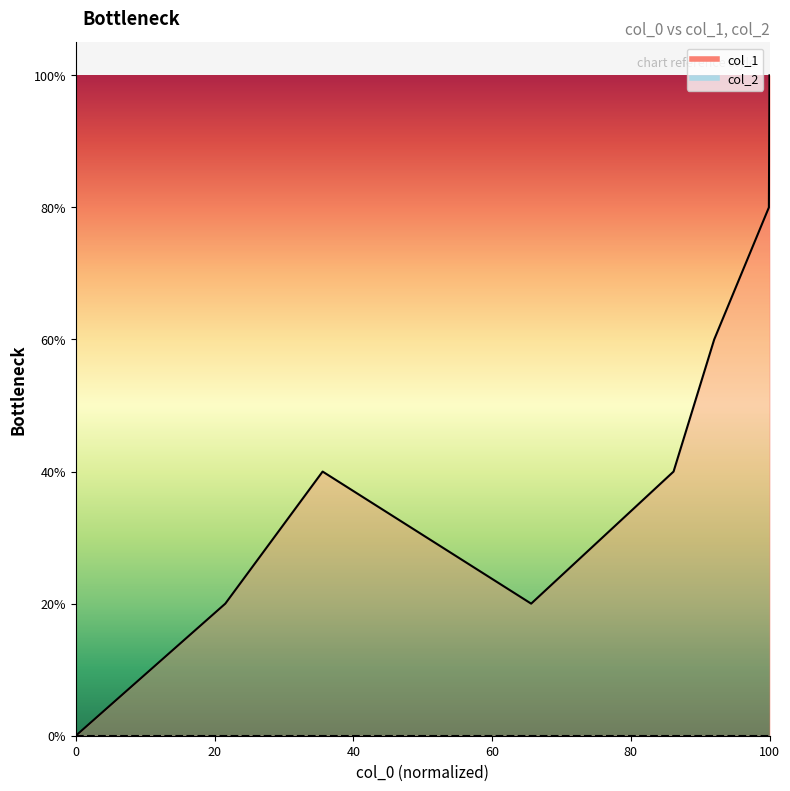

What is the difference between the maximum and minimum values?

100